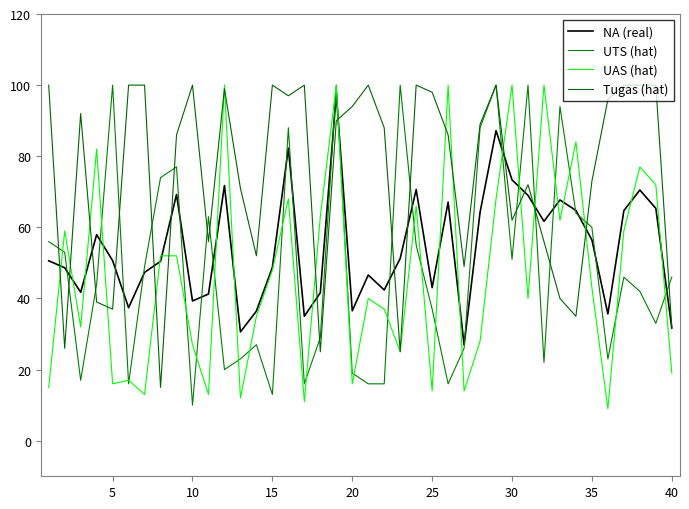

What is the value of the Tugas (hat) point at the 7th from the left?

100.0